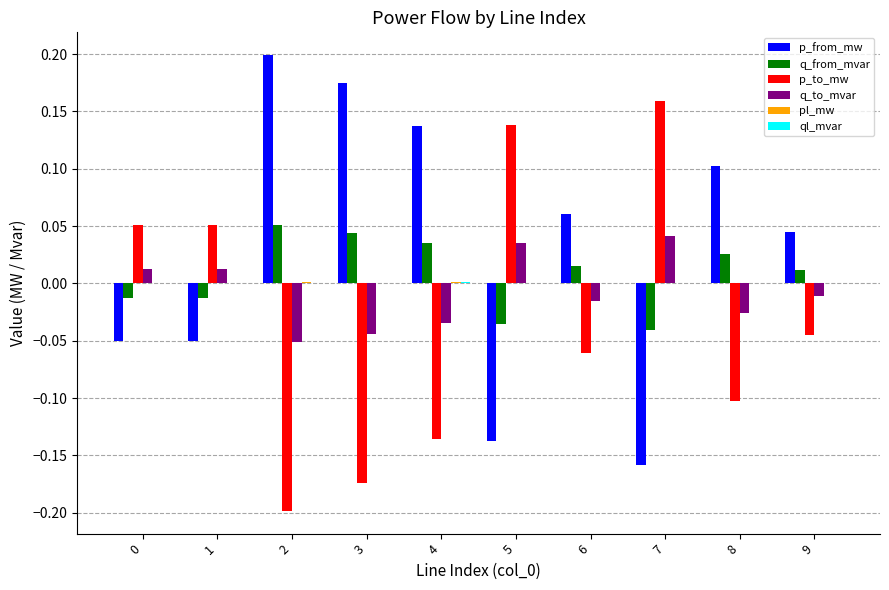

Does the chart contain stacked bars?

No